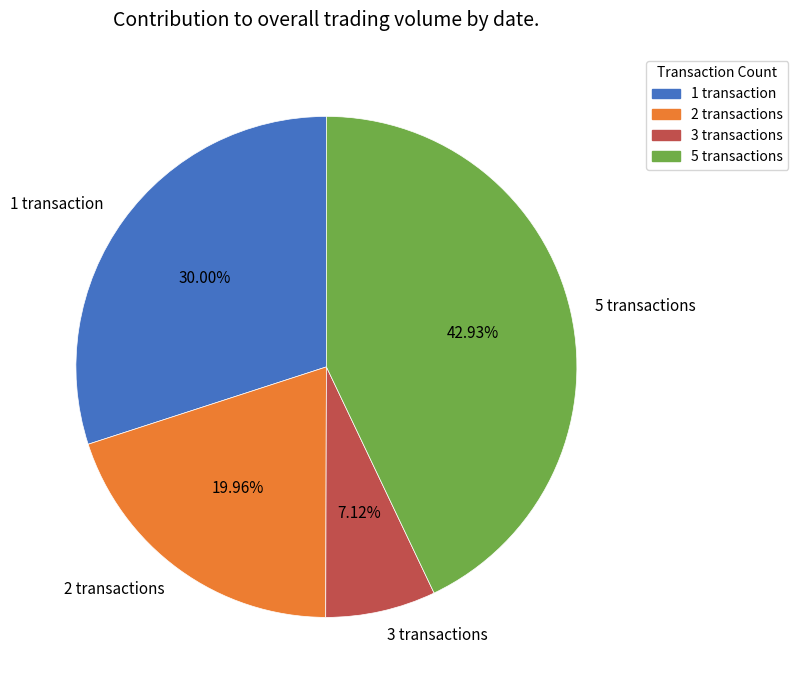

Does 1 transaction account for over 50% of the chart?

No